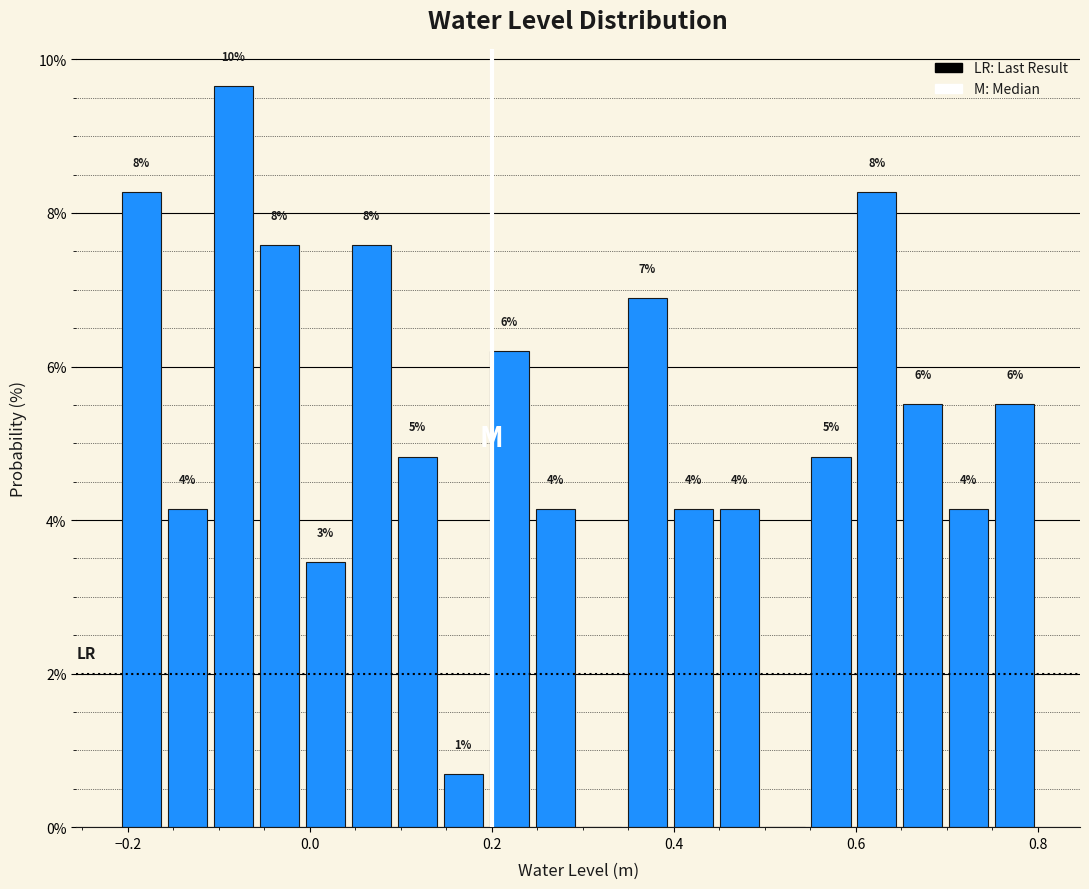

Around what value on the x-axis is the tallest bar? Give the approximate position of its centre, as read against the axis.

-0.08